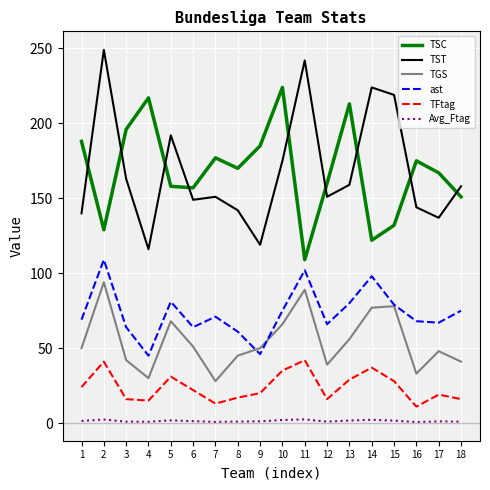

What is the average value of the TGS series?

54.7